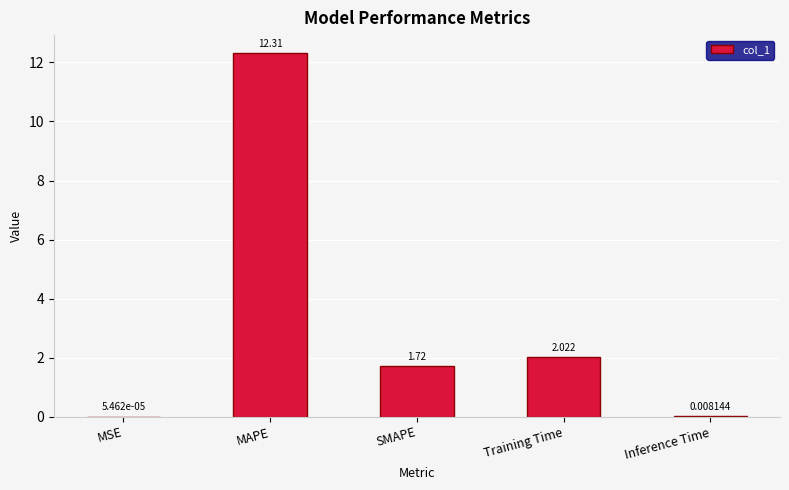

Between Inference Time and Training Time, which is larger?

Training Time